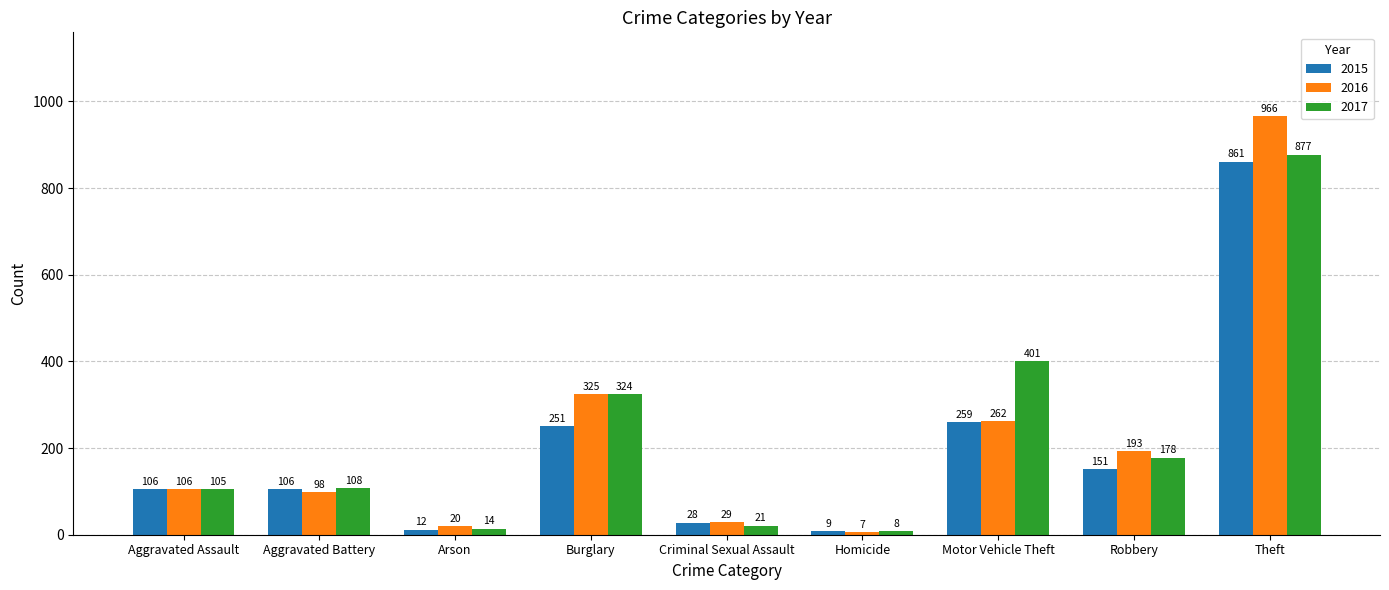

Between Criminal Sexual Assault and Motor Vehicle Theft, which series saw the biggest shift?

2017